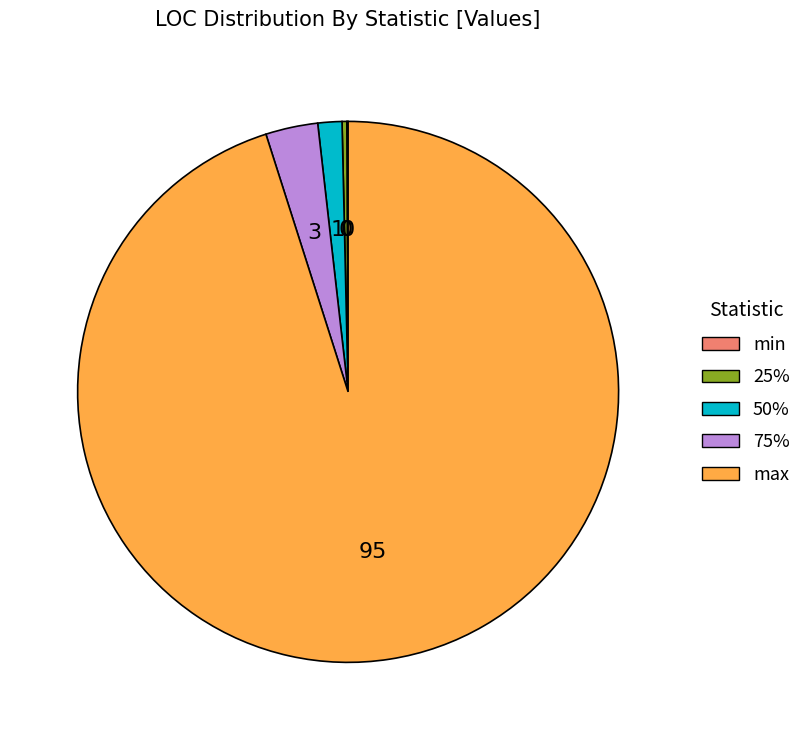

True or false: max accounts for 82% of the total.

False